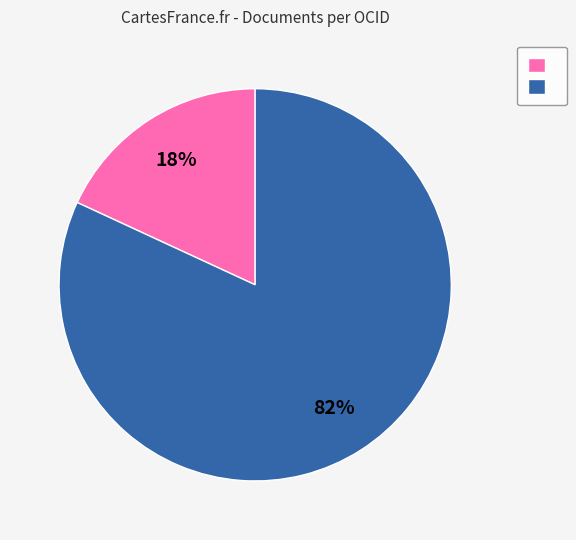

Is there any slice that represents more than half of the pie?

Yes